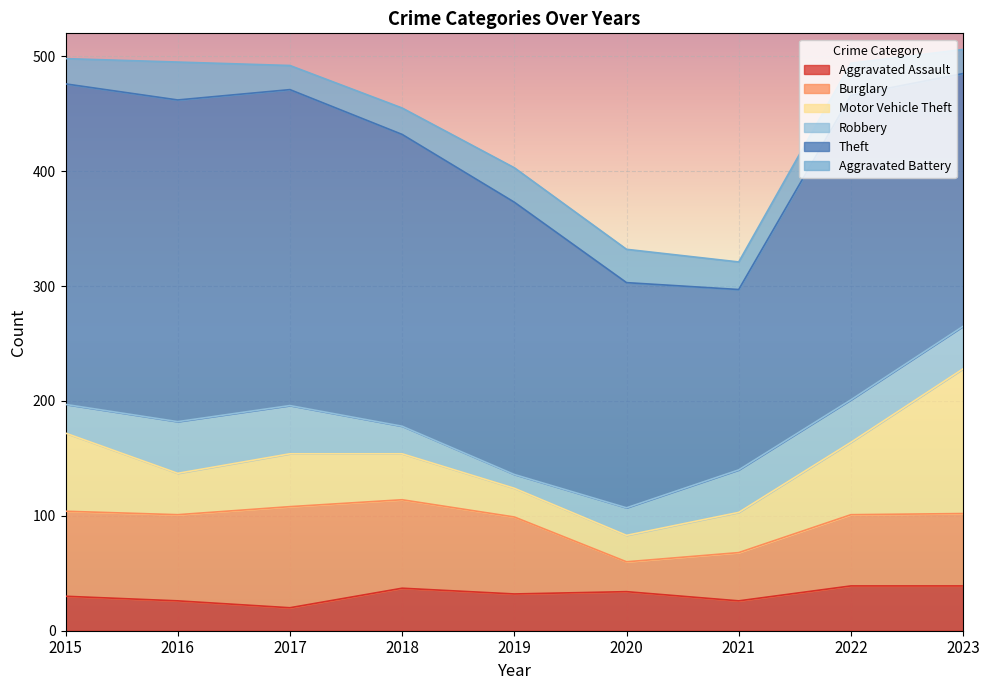

What is the difference between the Motor Vehicle Theft values at 2018 and 2017?

6